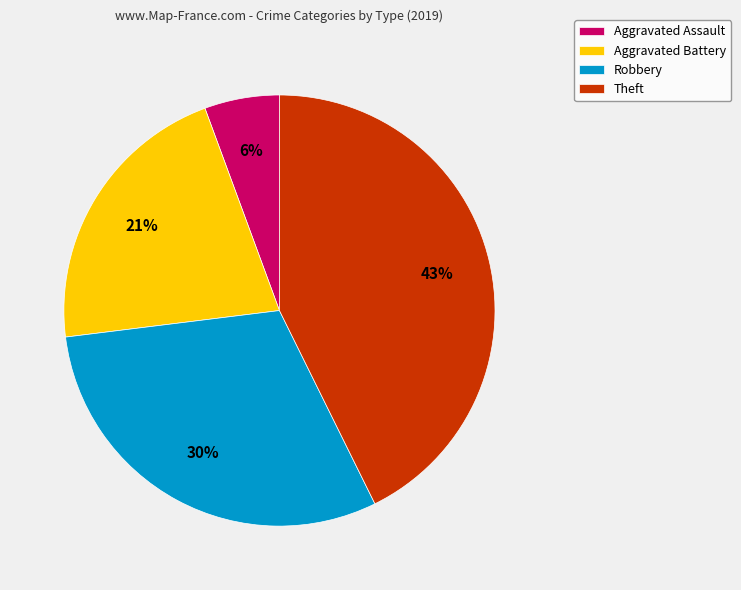

Which slice is the smallest?

Aggravated Assault